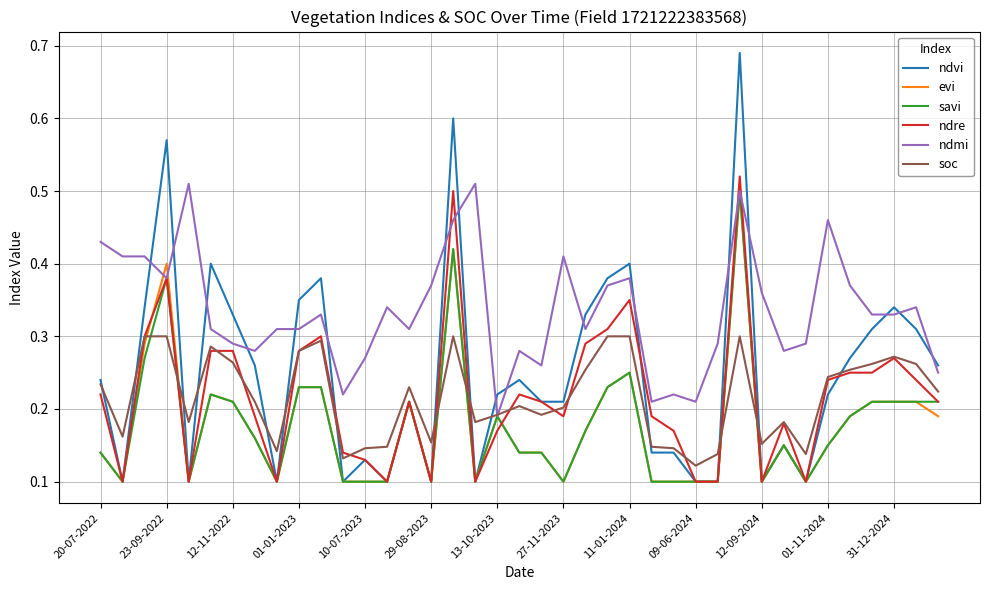

Which series has the widest spread of values?

ndvi